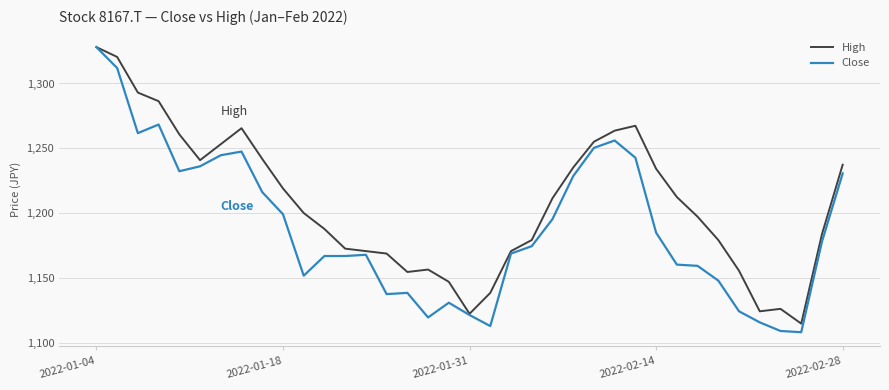

Which series has the largest total across all categories?

High